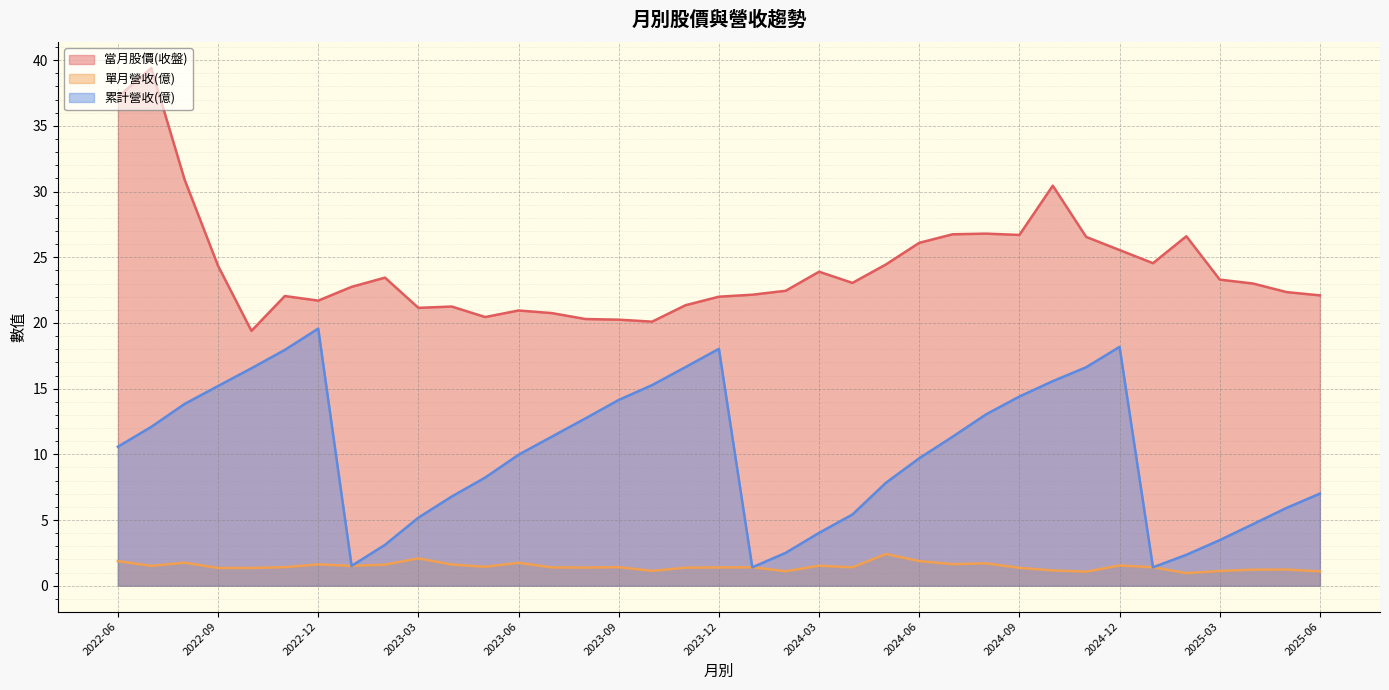

Is the value of 單月營收(億) at 2025-06 greater than the value of 累計營收(億) at 2024-01?

No